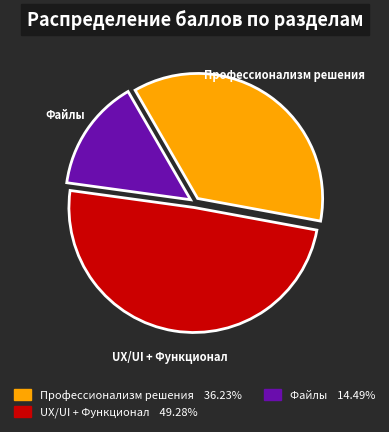

What is the ratio of the value at Файлы to the value at UX/UI + Функционал?

0.3